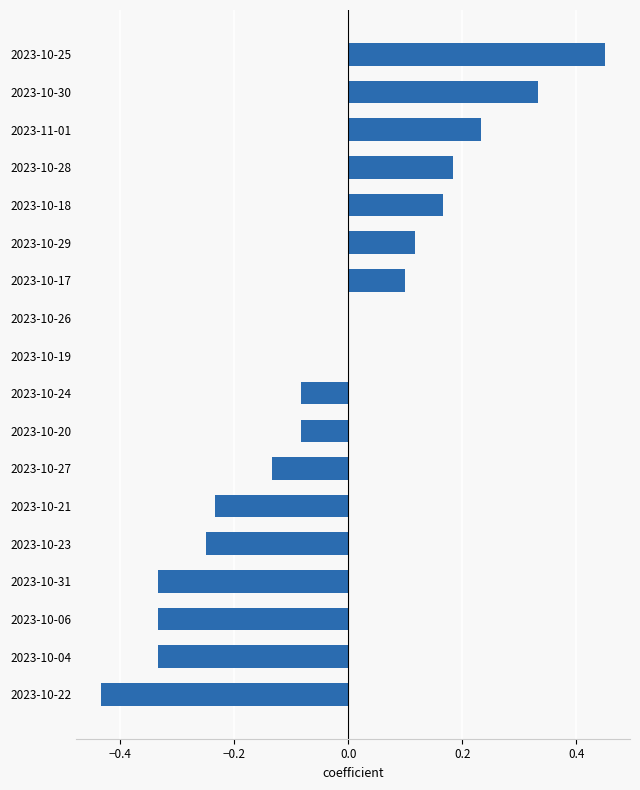

What is the sum of the values at 2023-10-04 and 2023-10-21?

-0.6